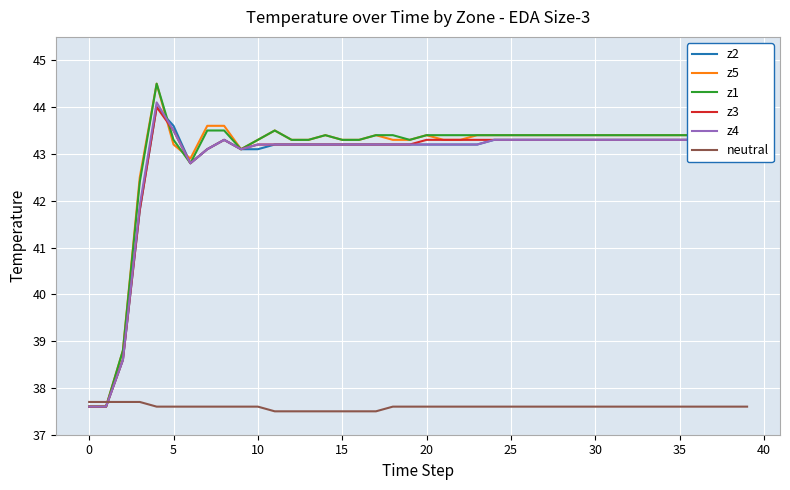

After their last crossing, which series has the higher values: neutral or z4?

z4